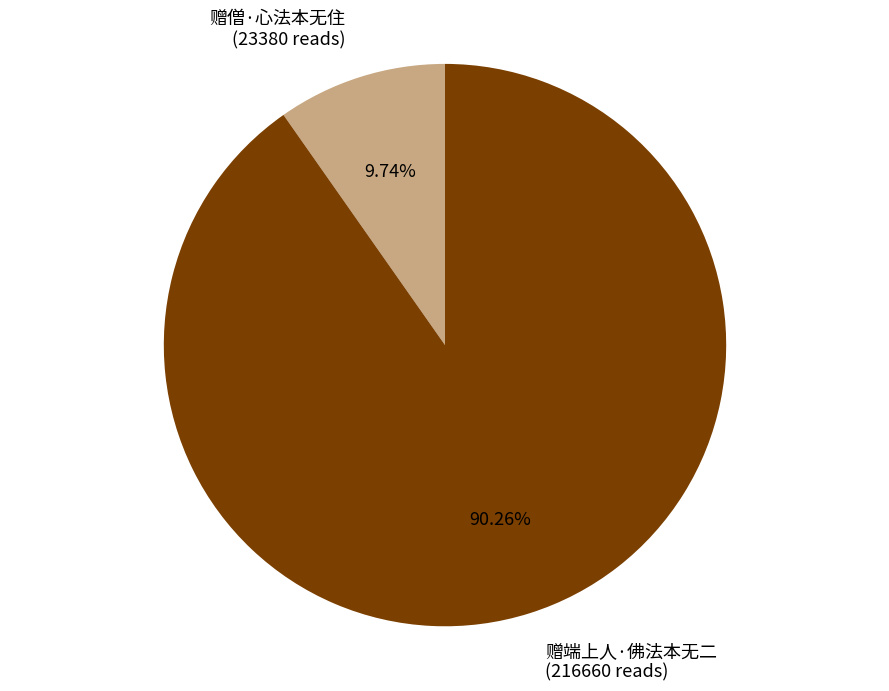

To the nearest percent, what is the combined percentage of 赠端上人·佛法本无二 and 赠僧·心法本无住?

100%